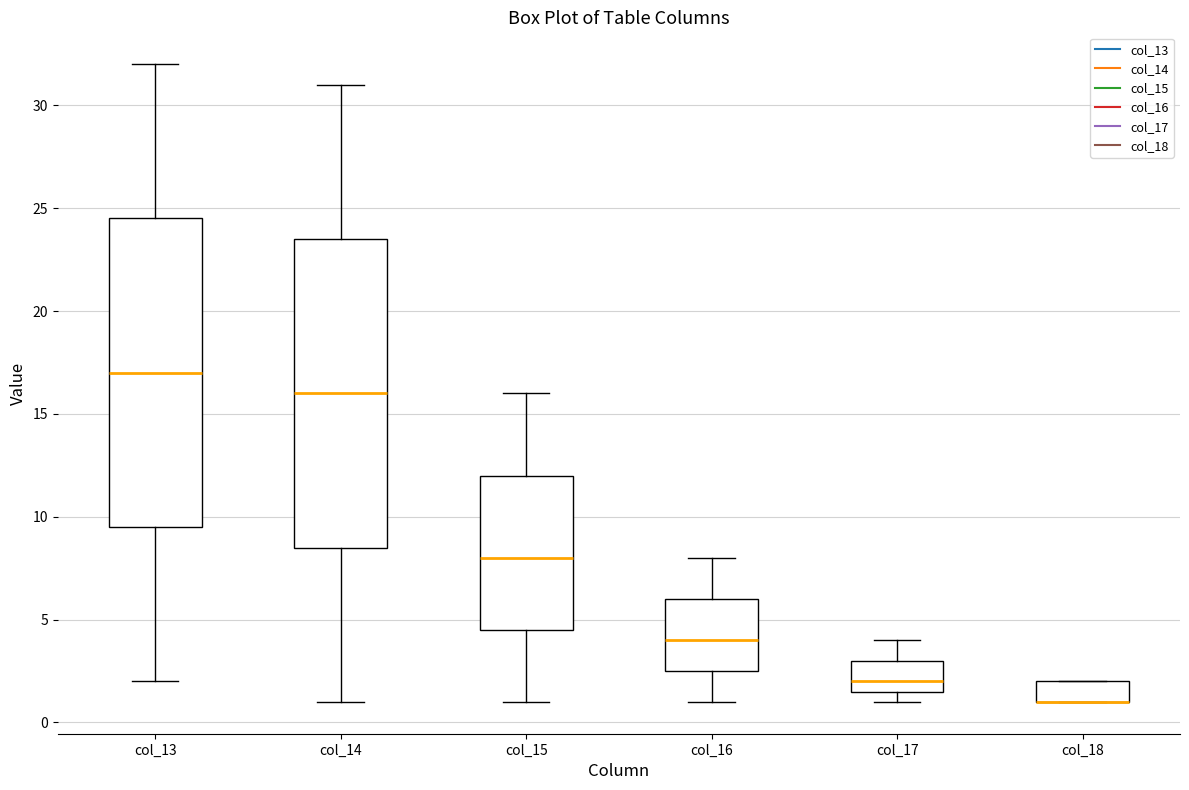

Reading left to right, transcribe this box plot: for each box, give where its median line is, the range the box spans, and where its two whiskers end, as read against the y-axis. The values are not printed on the chart, so give them approximately, as read against the axis.

col_13: median 17.0, box 9.5 to 24.5, whiskers 2.0 to 32.0
col_14: median 16.0, box 8.5 to 23.5, whiskers 1.0 to 31.0
col_15: median 8.0, box 4.5 to 12.0, whiskers 1.0 to 16.0
col_16: median 4.0, box 2.5 to 6.0, whiskers 1.0 to 8.0
col_17: median 2.0, box 1.5 to 3.0, whiskers 1.0 to 4.0
col_18: median 1.0 (drawn on the box's lower edge), box 1.0 to 2.0, whiskers 1.0 to 2.0